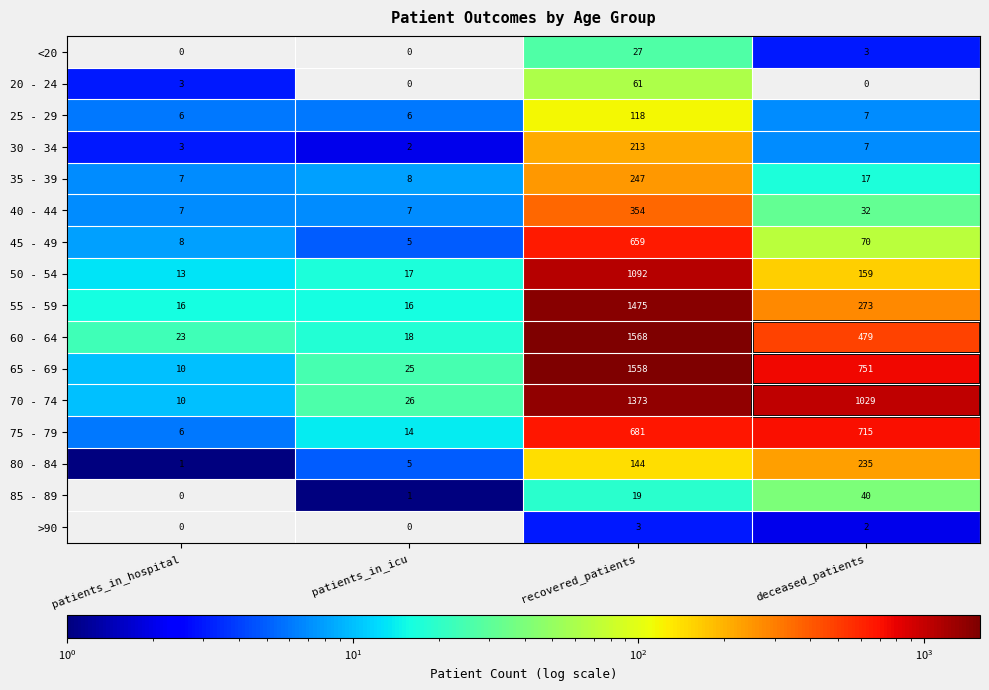

What is the spread (max minus min) of values at deceased_patients?

1029